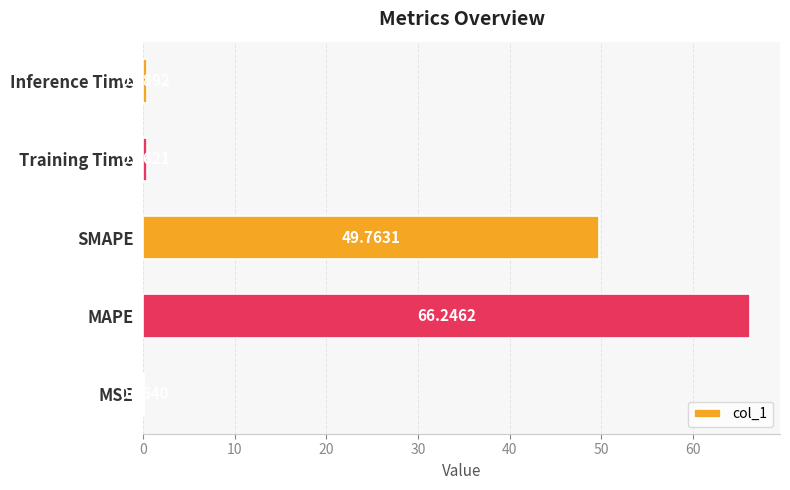

Where is the data nearest to the value 33?

SMAPE